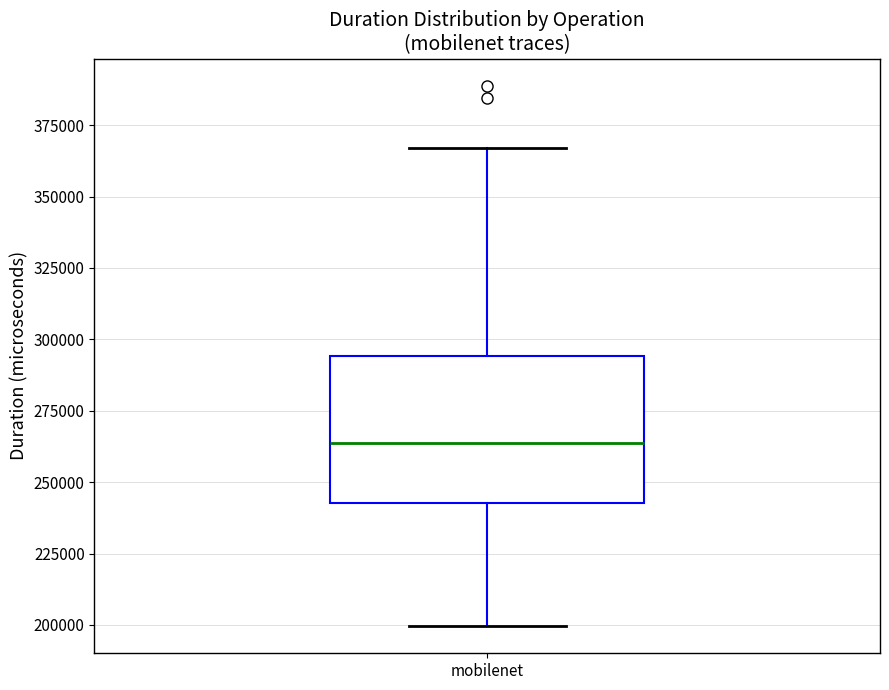

Where is the lower edge of the box for mobilenet on the y-axis? The values are not printed on the chart, so give them approximately, as read against the axis.

245000